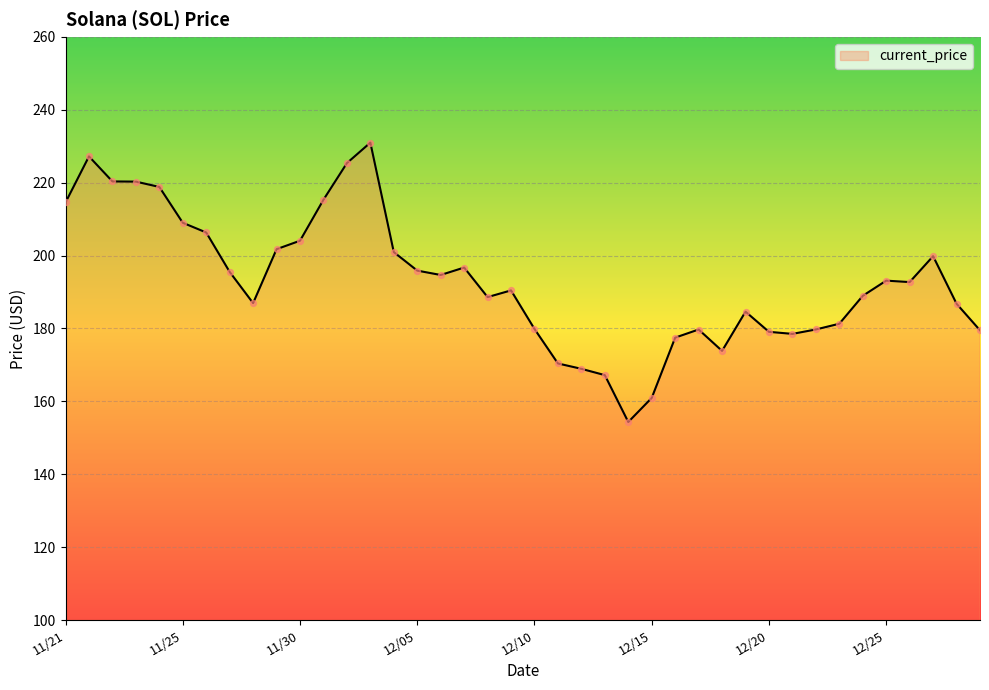

What is the difference between the maximum and minimum values?

76.7